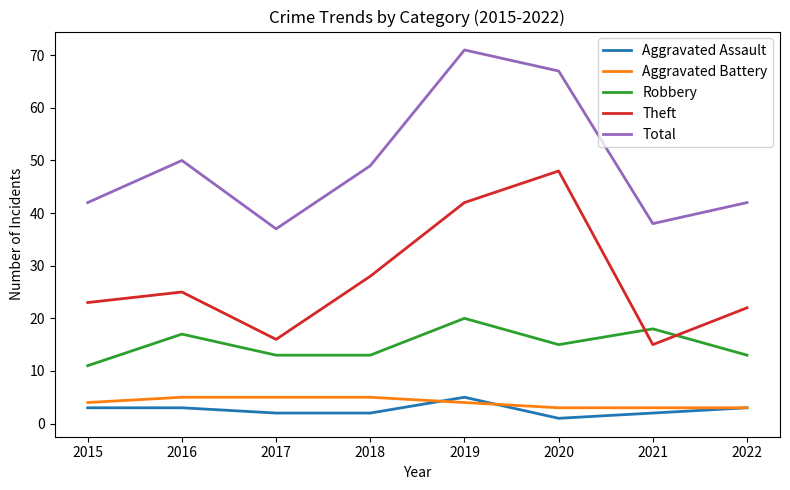

In Total, how many points are higher than both neighbors (excluding endpoints)?

2